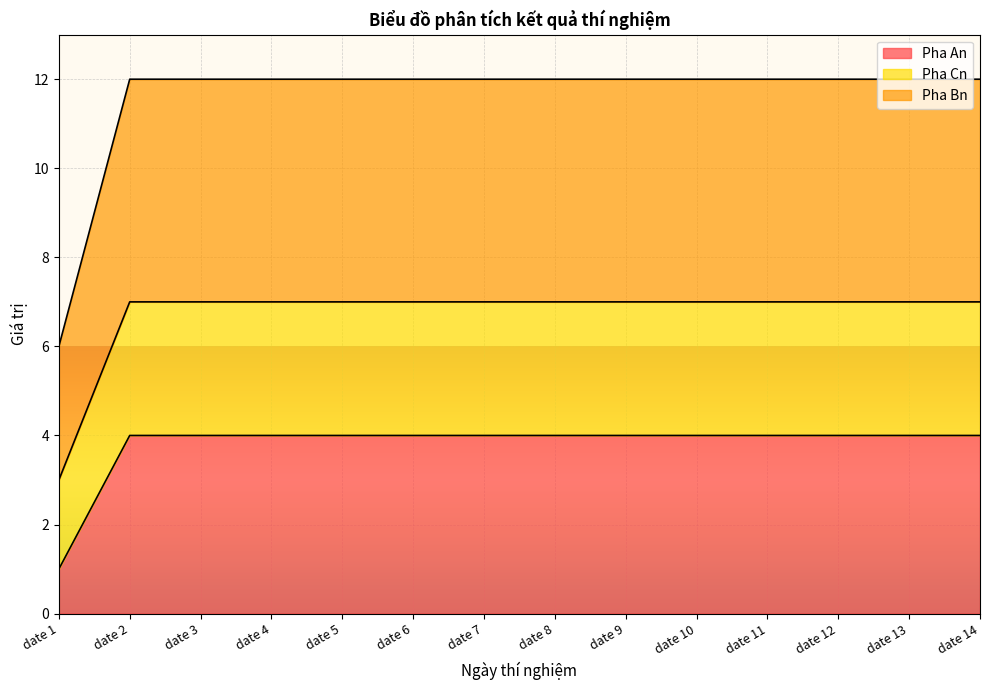

What is the highest value of the Pha An series?

4